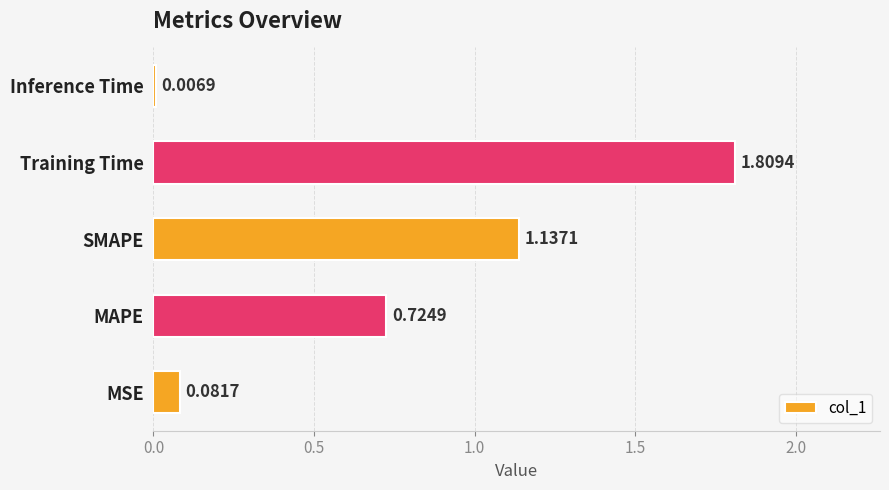

Which has a higher value, MAPE or Inference Time?

MAPE